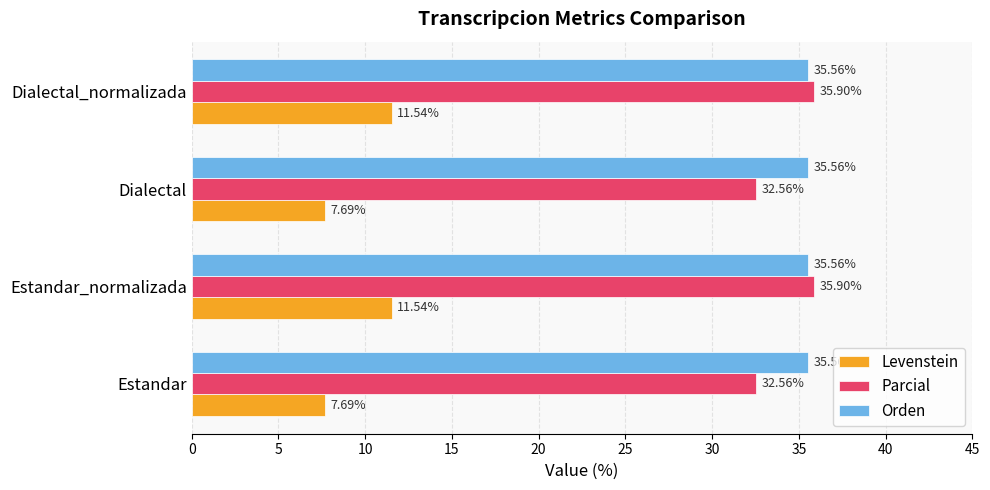

List the series in order of their peak value, lowest first.

Levenstein, Orden, Parcial